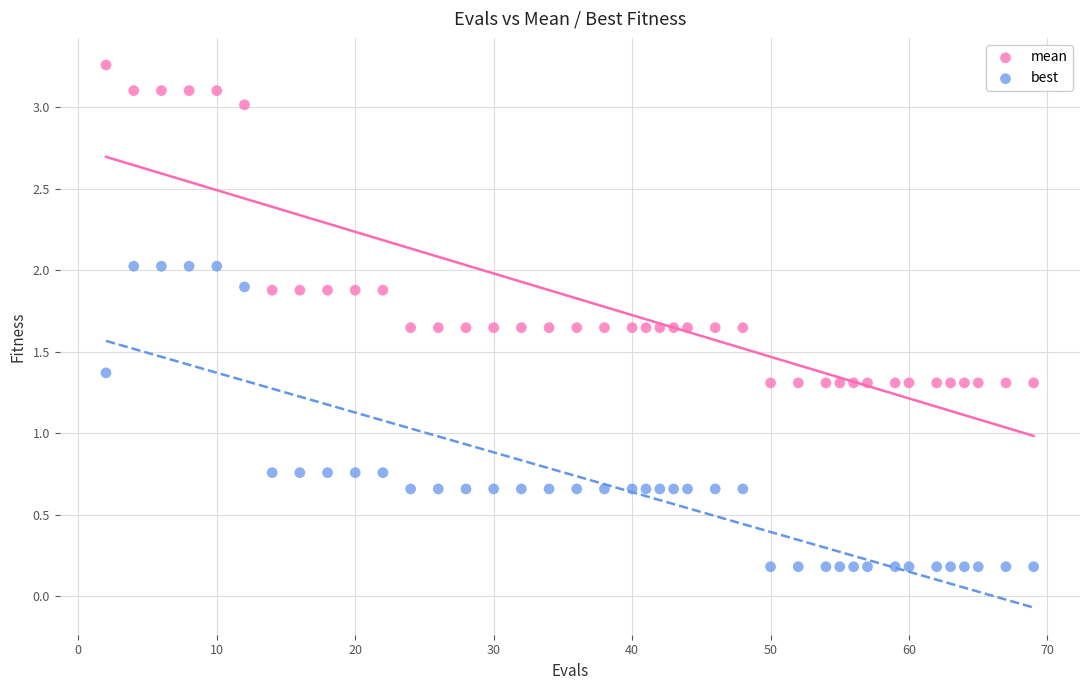

Which series has the widest spread of Y values?

mean